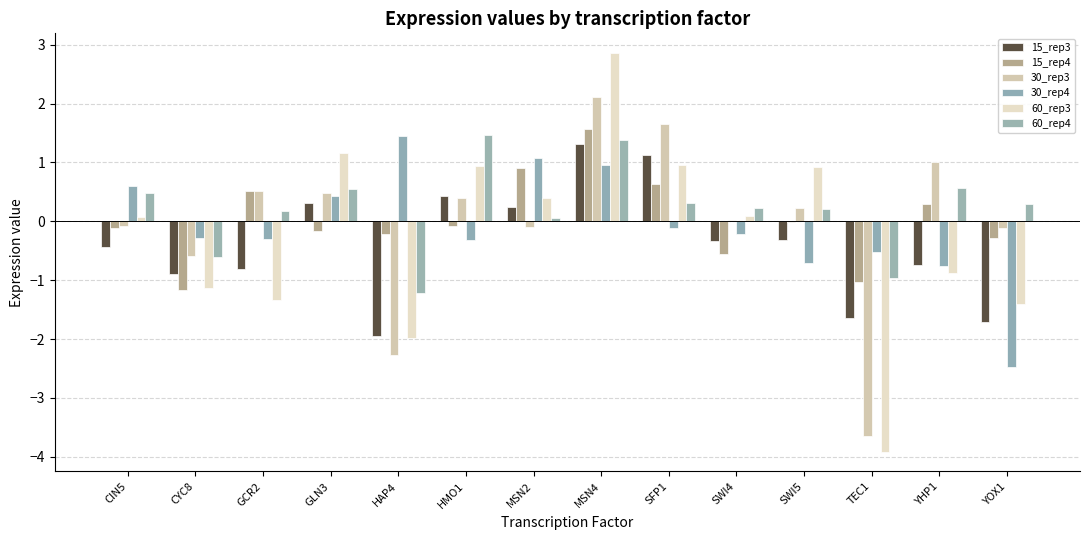

Which series changed the most between MSN2 and SWI5?

30_rep4